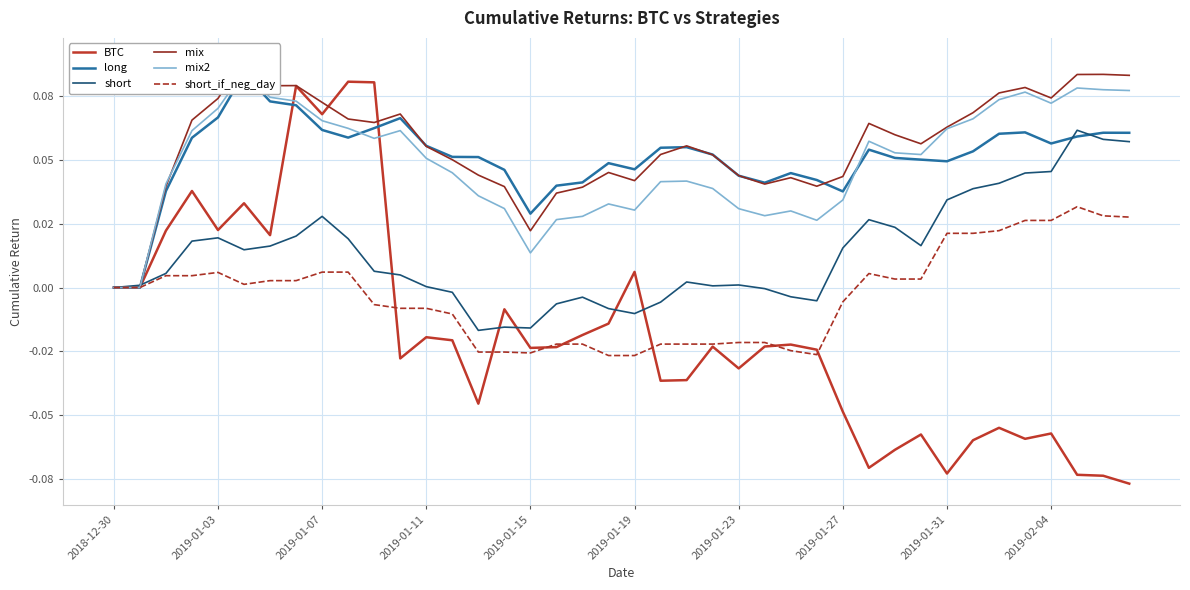

What are all the series names shown in the legend?

BTC, long, short, mix, mix2, short_if_neg_day